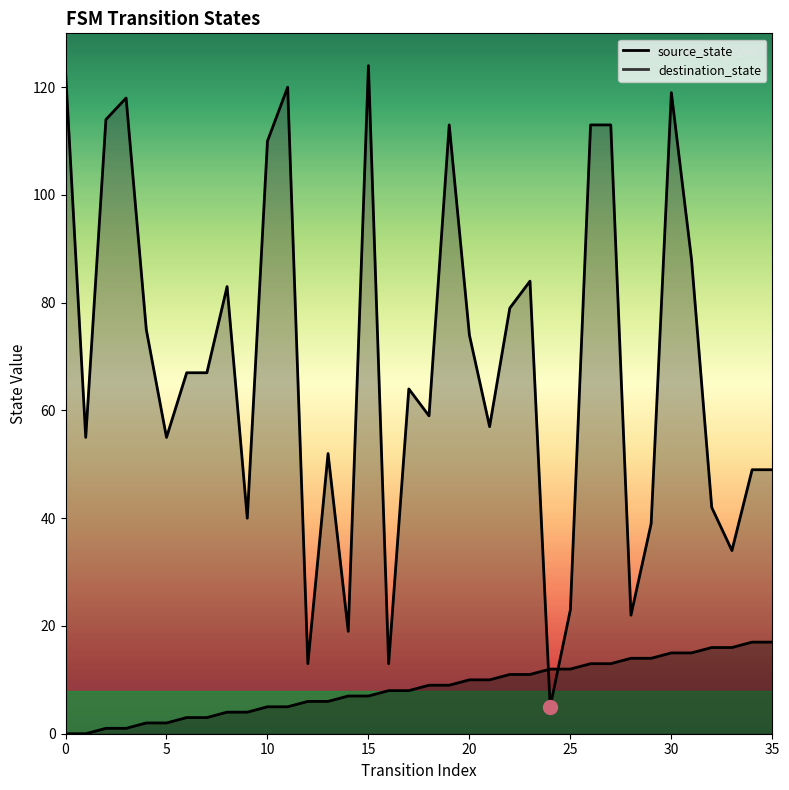

True or false: source_state has a value of 2 at 9.

False